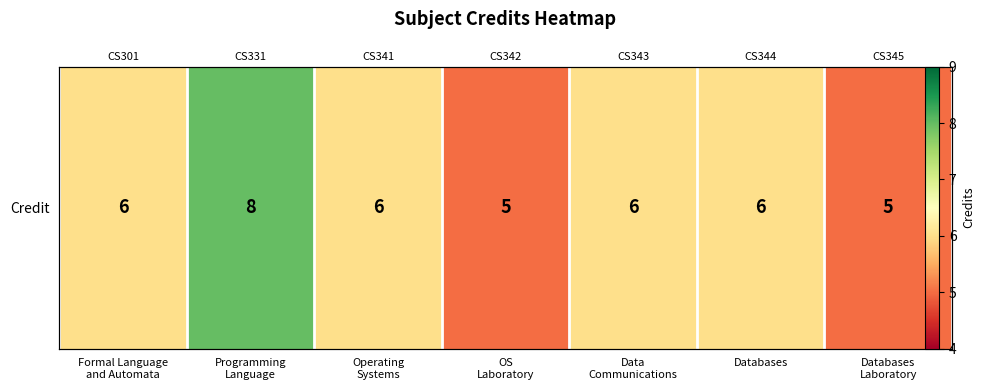

Is it true that the value at Data
Communications is 3?

False